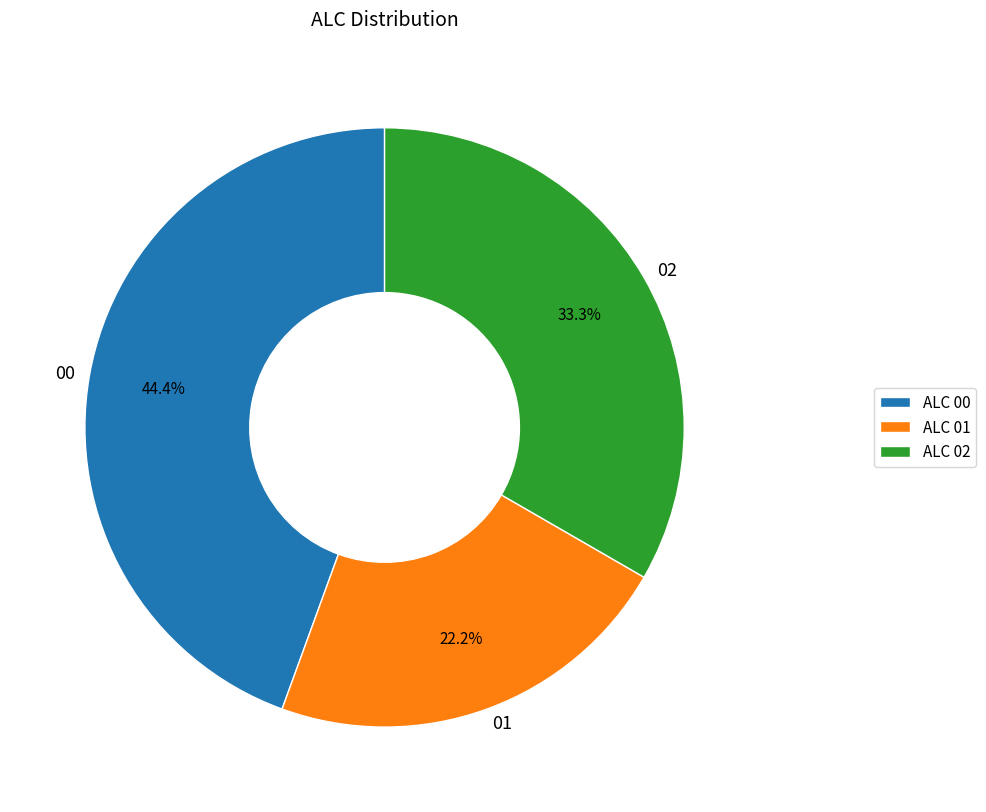

To the nearest percent, what is the average slice percentage?

33%